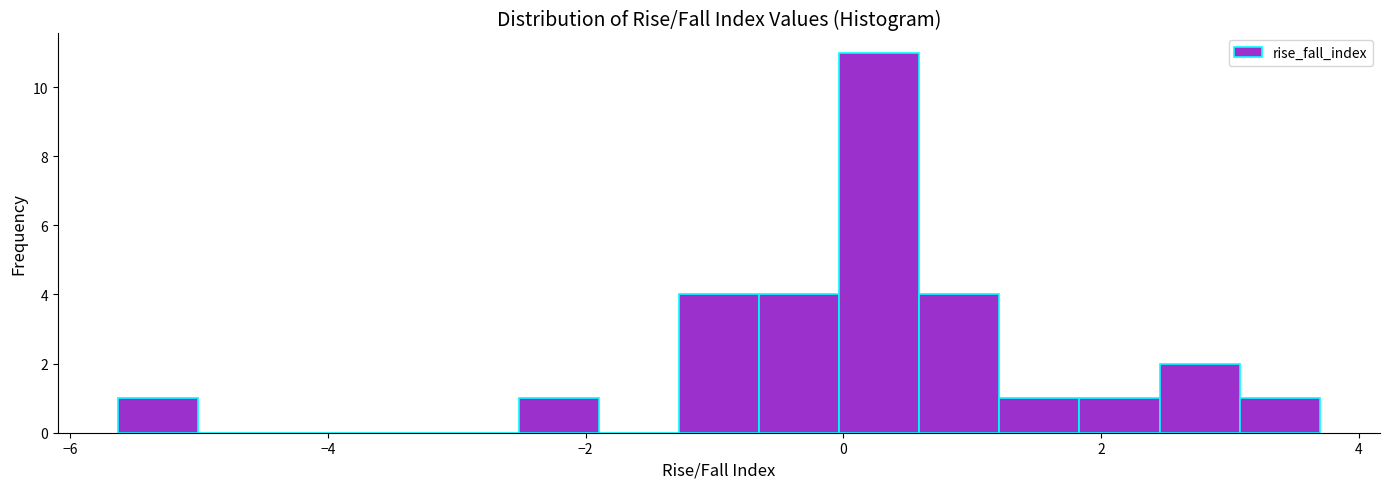

Around what value on the x-axis is the tallest bar? Give the approximate position of its centre, as read against the axis.

0.2